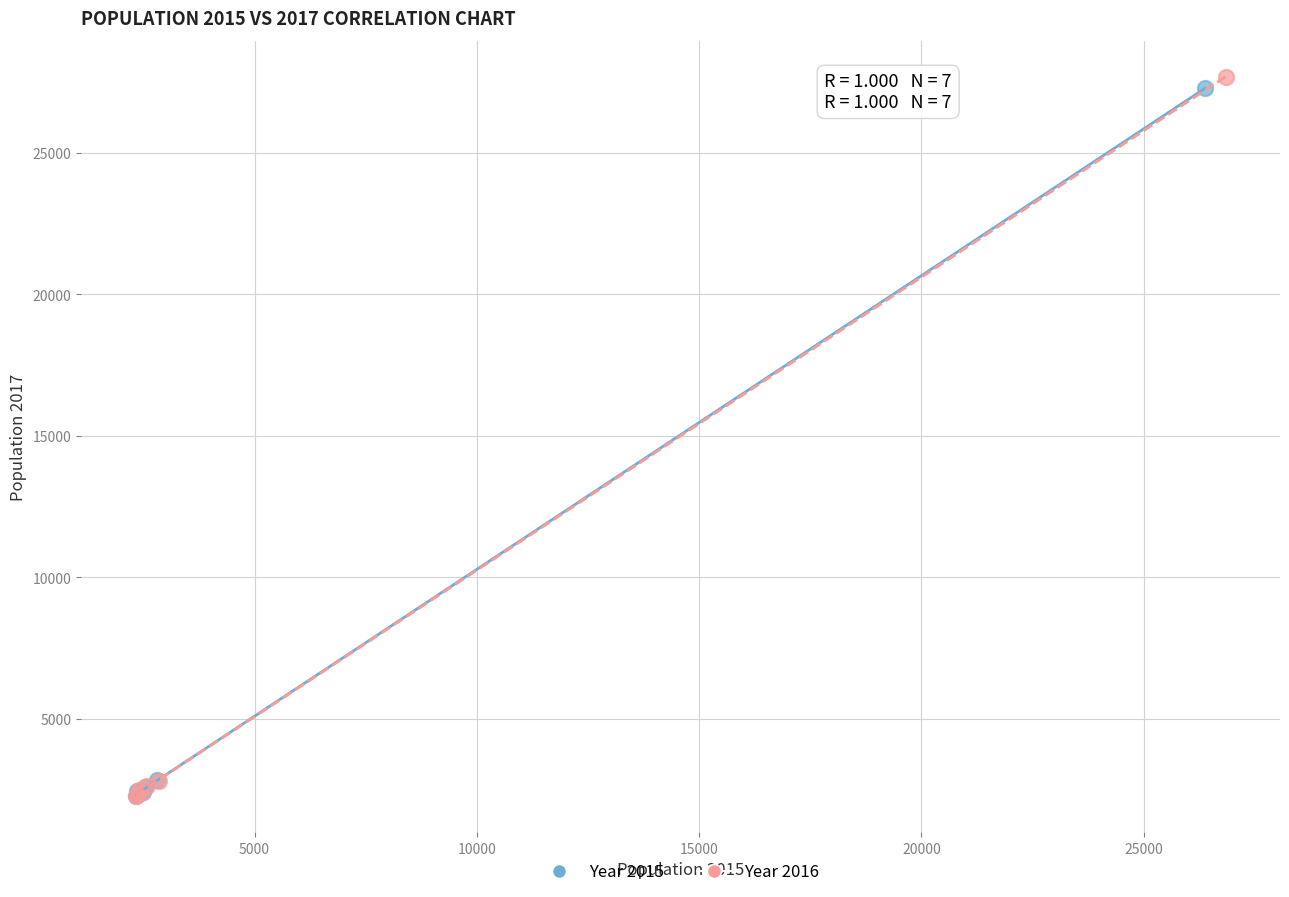

Which series contains the highest Y value?

Year 2016